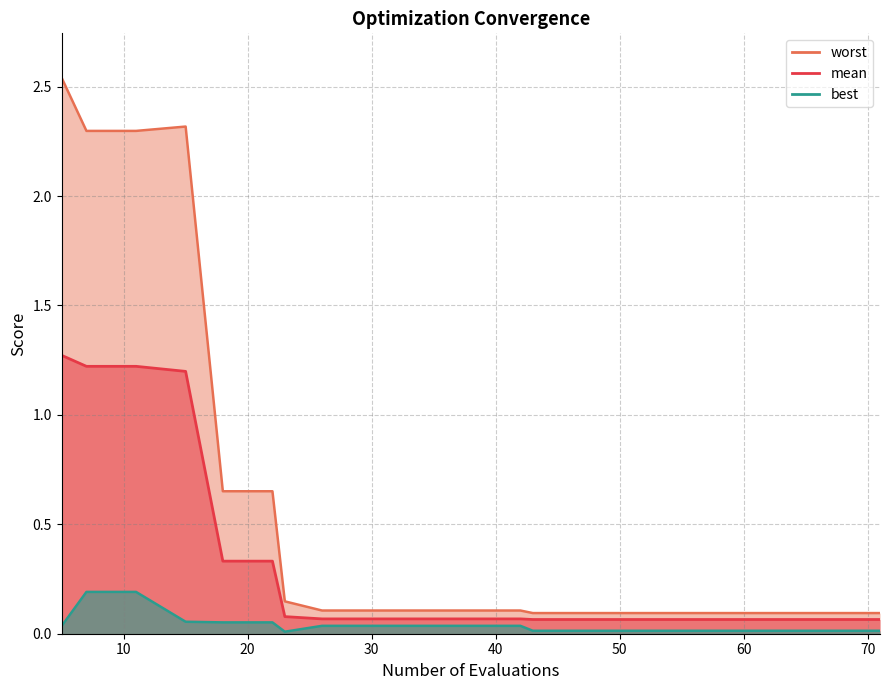

Count the number of data series in this chart.

3